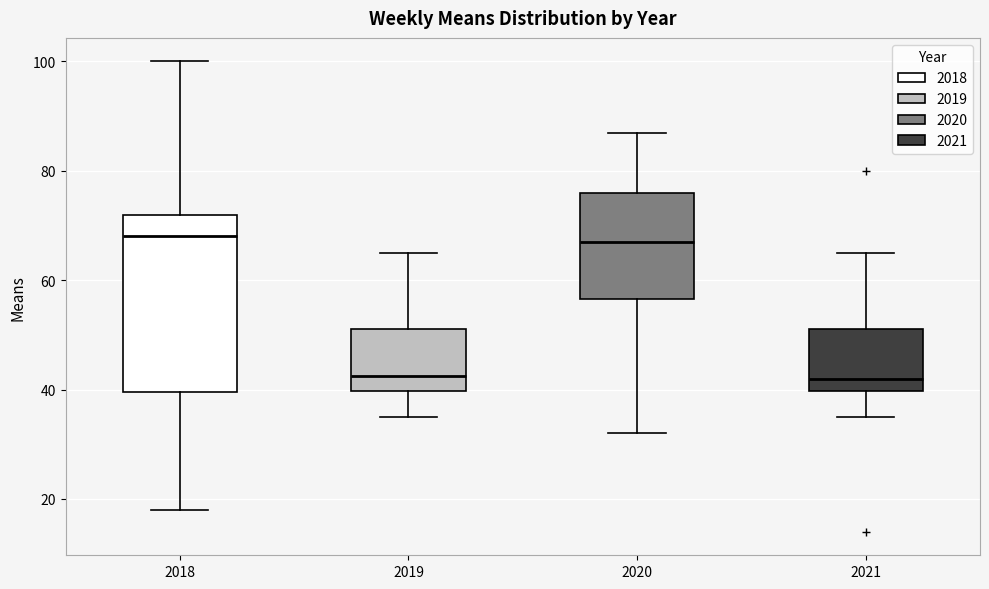

Reading left to right, read every box against the y-axis: the position of its median line, the range the box covers, and the ends of its whiskers. The values are not printed on the chart, so give them approximately, as read against the axis.

2018: median 68, box 40 to 72, whiskers 18 to 100
2019: median 42, box 40 to 52, whiskers 36 to 66
2020: median 68, box 56 to 76, whiskers 32 to 88
2021: median 42, box 40 to 52, whiskers 36 to 66